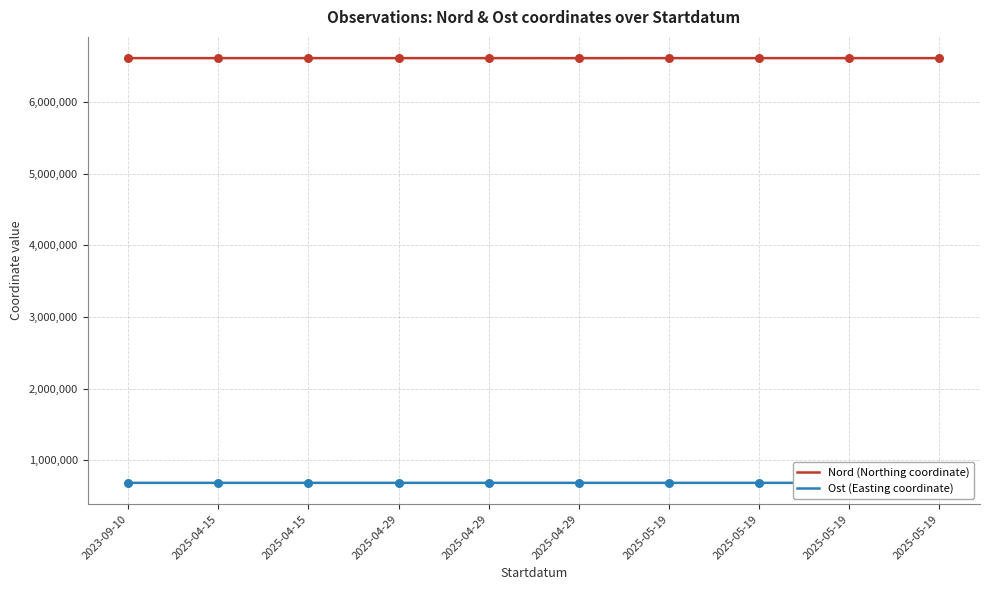

What are all the series names shown in the legend?

Nord (Northing coordinate), Ost (Easting coordinate)